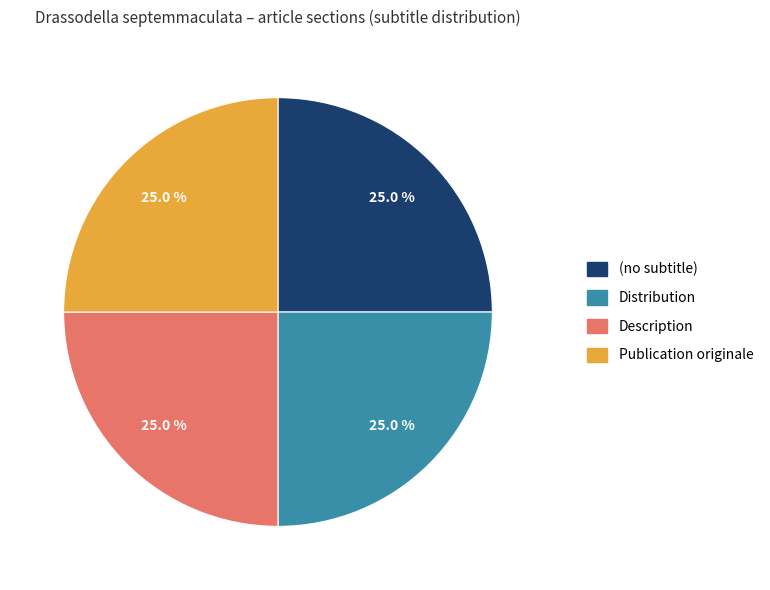

To the nearest percent, what is the combined percentage of Description and Publication originale?

50%